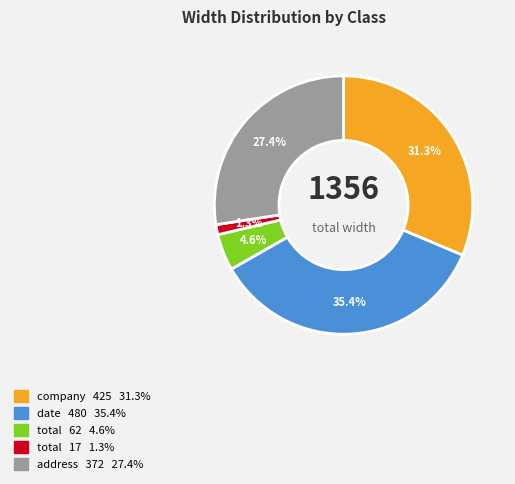

Is there a majority slice in this chart?

No